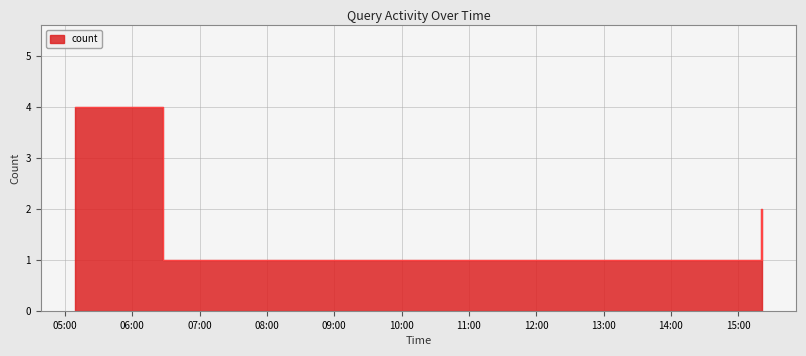

Rank the categories by value from highest to lowest.

2019-10-01 05:09:00, 2019-10-01 15:20:00, 2019-10-01 06:27:00, 2019-10-01 06:54:00, 2019-10-01 15:21:00